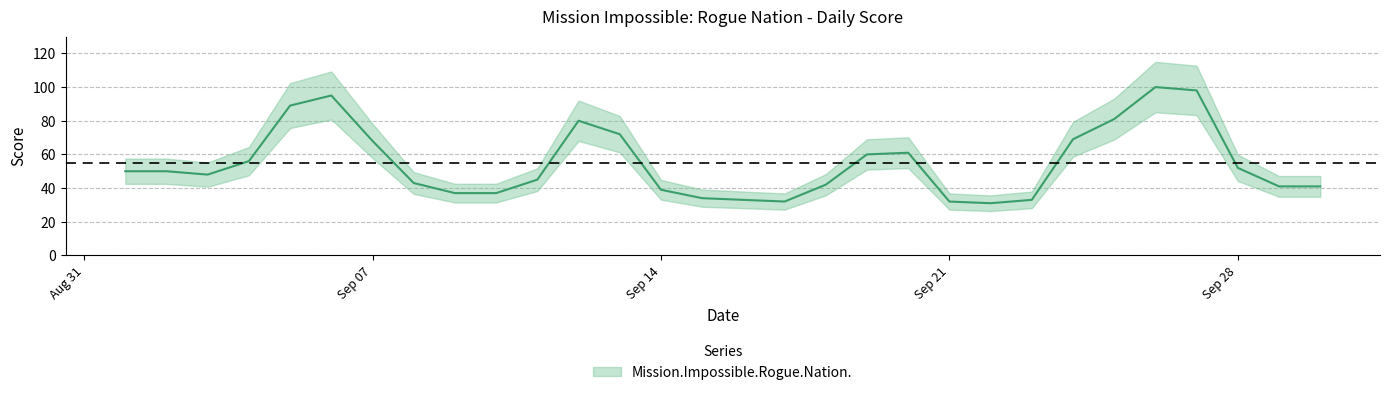

True or false: the data has more than 2 interior local peaks.

True